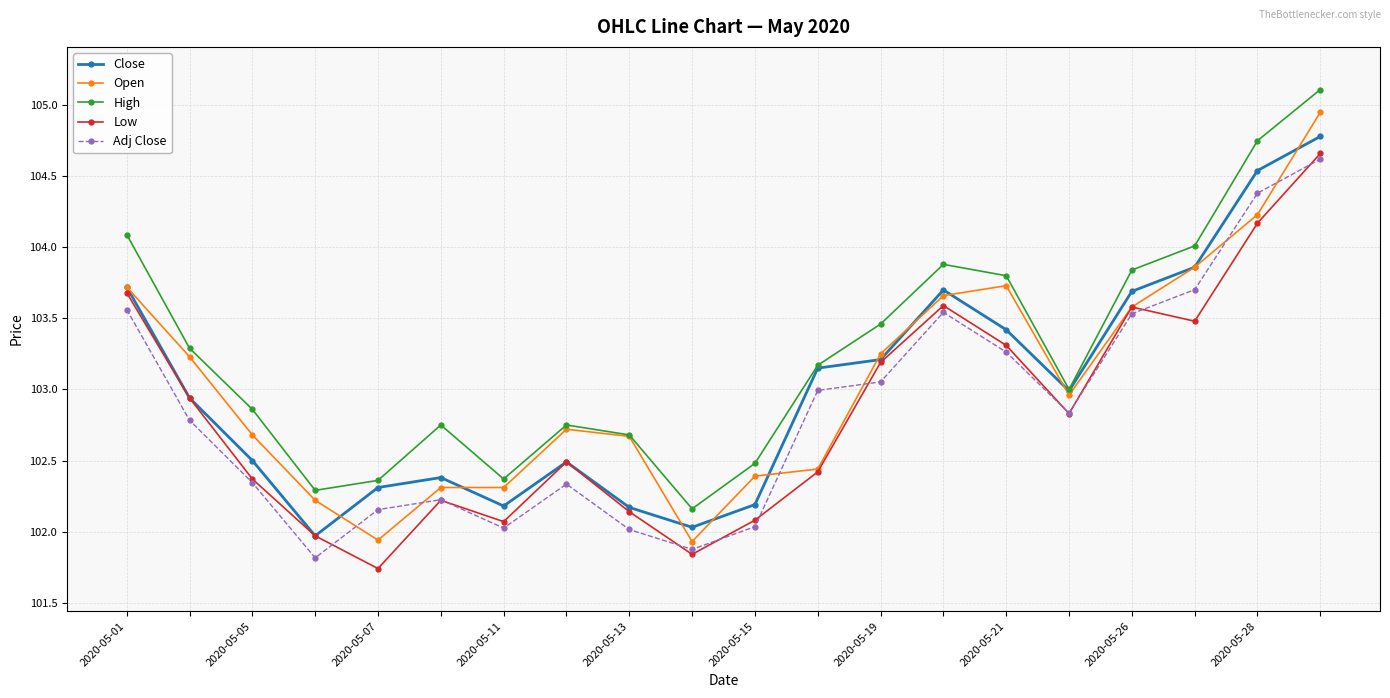

What is the maximum value shown in the chart?

105.1